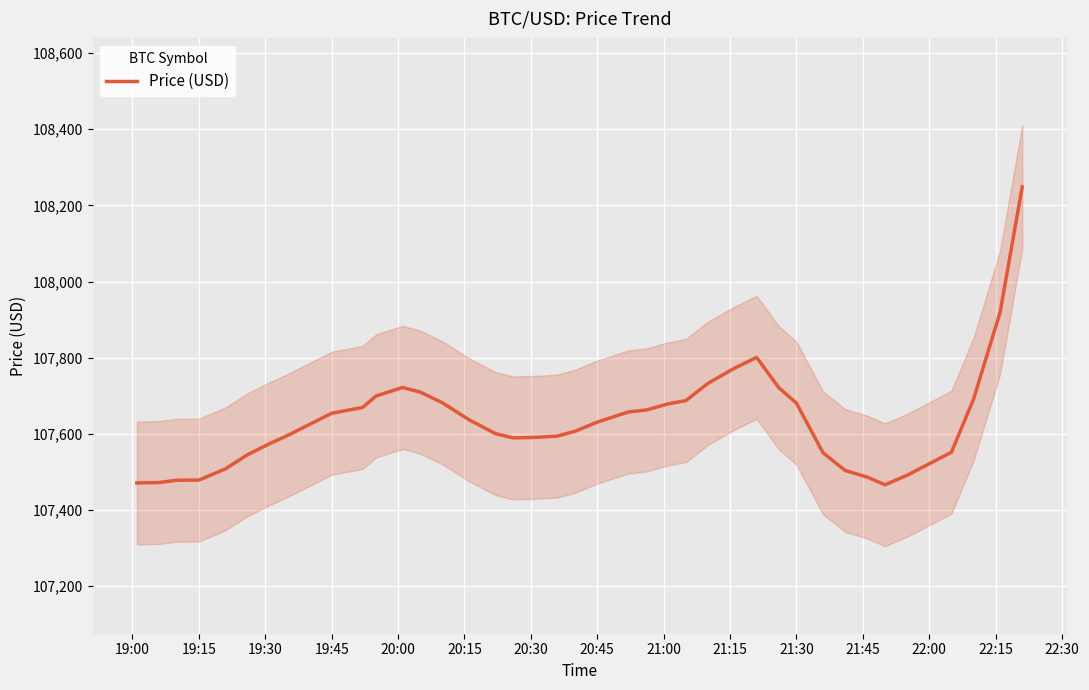

What is the maximum value shown in the chart?

108248.5